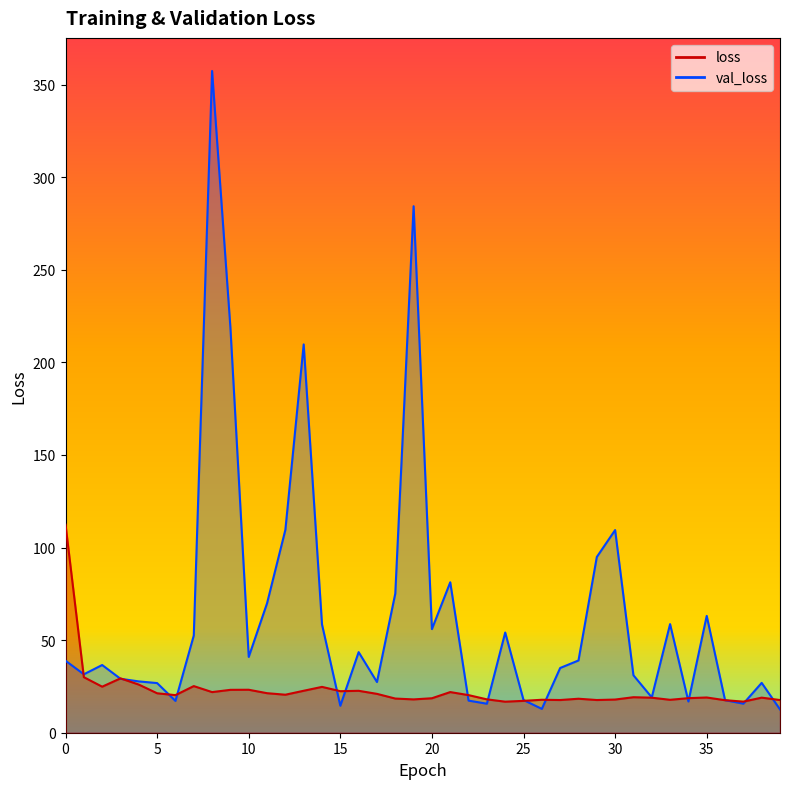

What is the difference between the highest and lowest values at 11?

48.6